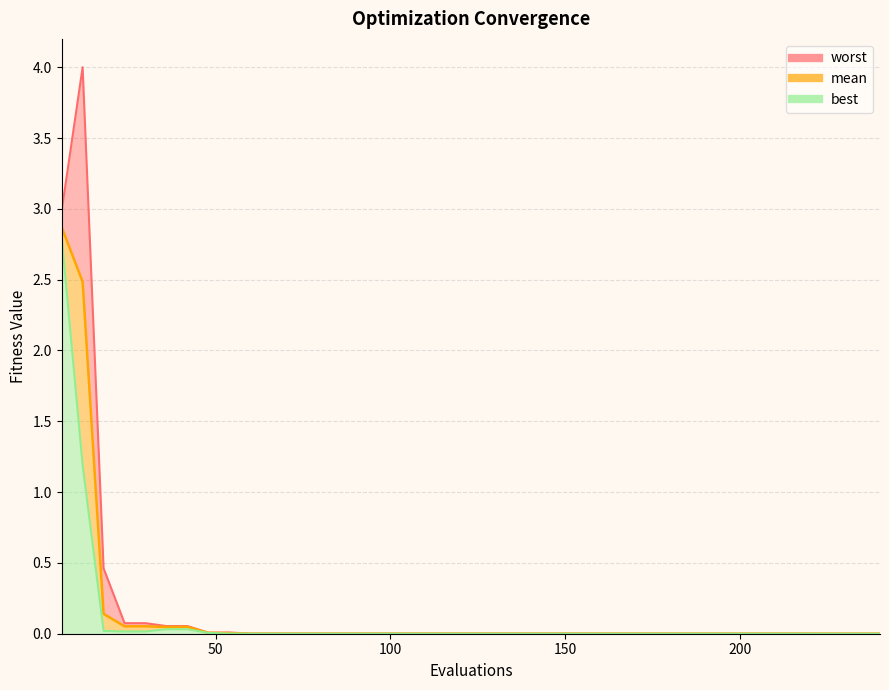

Reading left to right, extract all data points from this chart.

mean: 6=2.9	12=2.5	18=0.1	24=0.1	30=0.1	36=0.0	42=0.0	48=0.0	54=0.0	60=0.0	72=0.0	84=0.0	96=0.0	108=0.0	120=0.0	150=0.0	180=0.0	210=0.0	234=0.0	240=0.0
best: 6=2.8	12=1.2	18=0.0	24=0.0	30=0.0	36=0.0	42=0.0	48=0.0	54=0.0	60=0.0	72=0.0	84=0.0	96=0.0	108=0.0	120=0.0	150=0.0	180=0.0	210=0.0	234=0.0	240=0.0
worst: 6=3.0	12=4.0	18=0.5	24=0.1	30=0.1	36=0.1	42=0.1	48=0.0	54=0.0	60=0.0	72=0.0	84=0.0	96=0.0	108=0.0	120=0.0	150=0.0	180=0.0	210=0.0	234=0.0	240=0.0